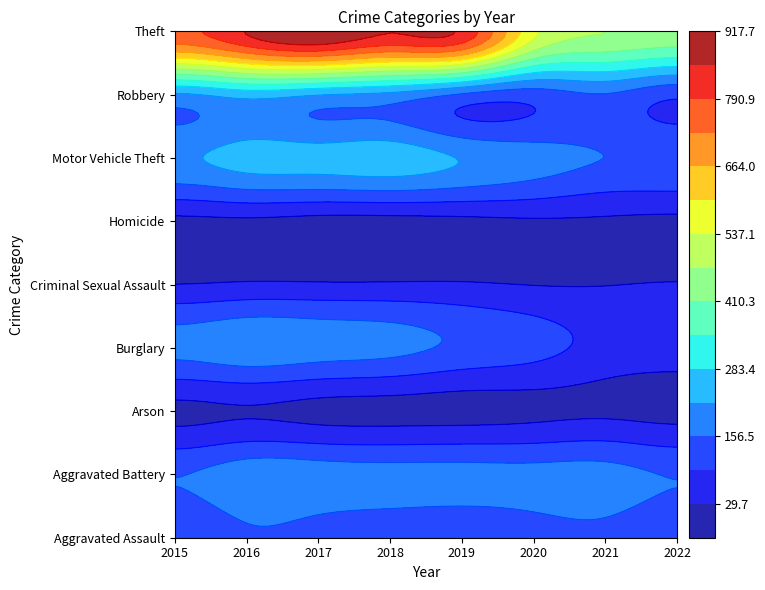

What value does the Robbery series have at 2015, to the nearest 5?

210